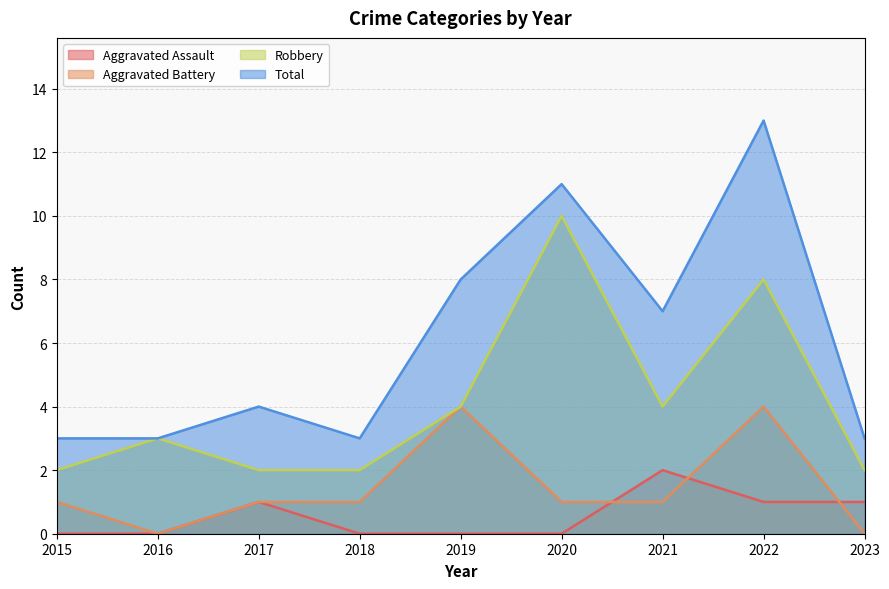

At which category does the chart reach its minimum across all series?

2015